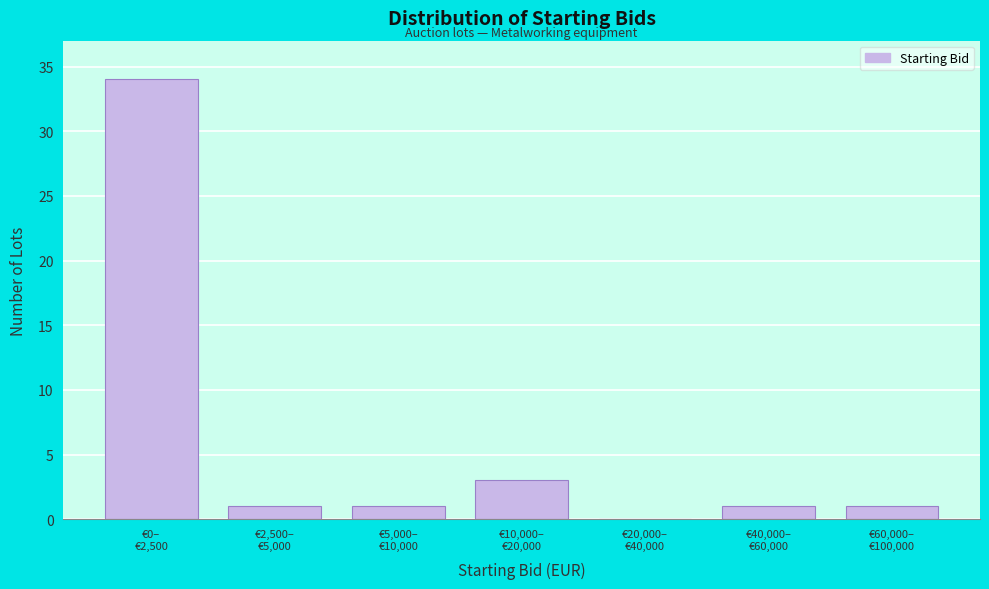

What is the sum of all values?

41